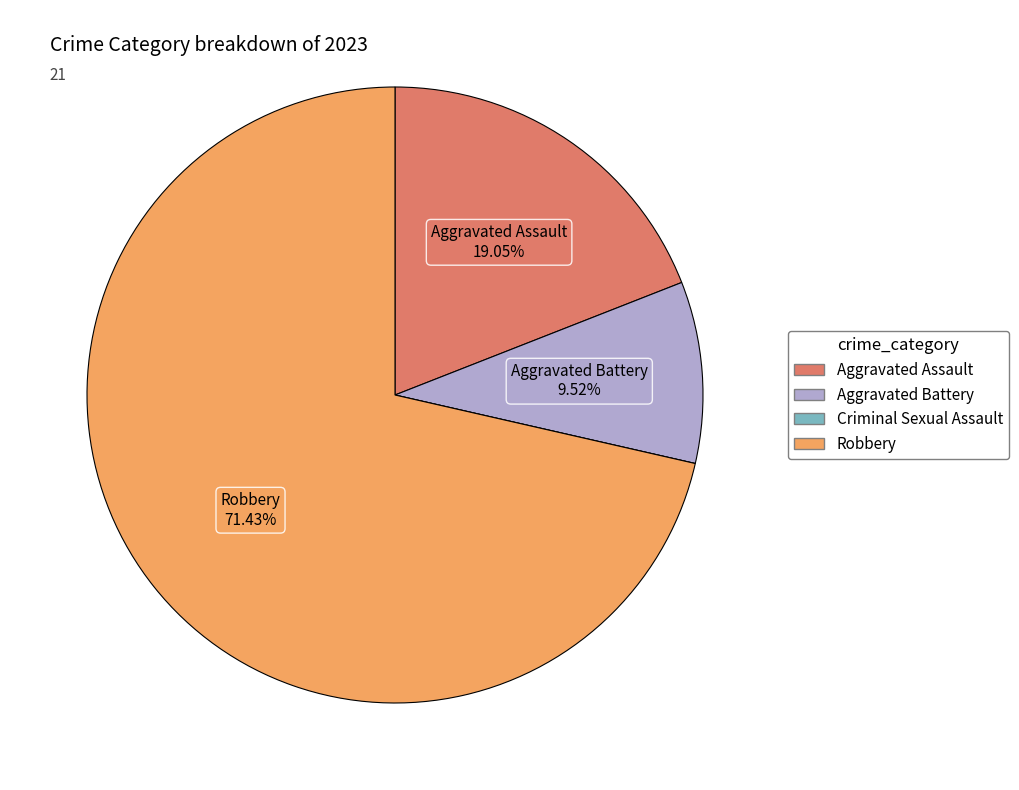

Which category has the biggest portion of the pie?

Robbery